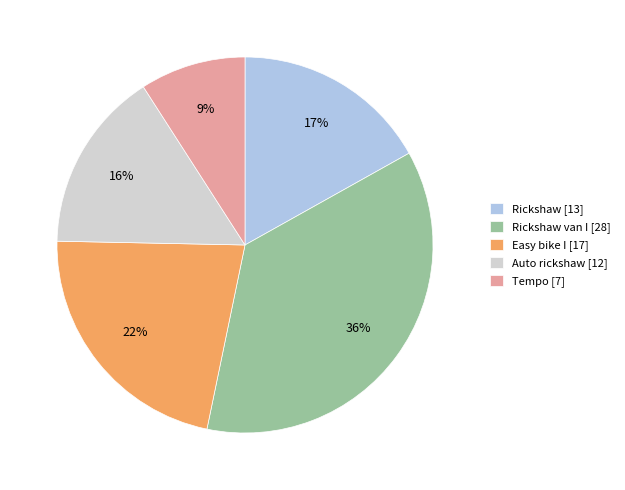

Which category has the biggest portion of the pie?

Rickshaw van I [28]